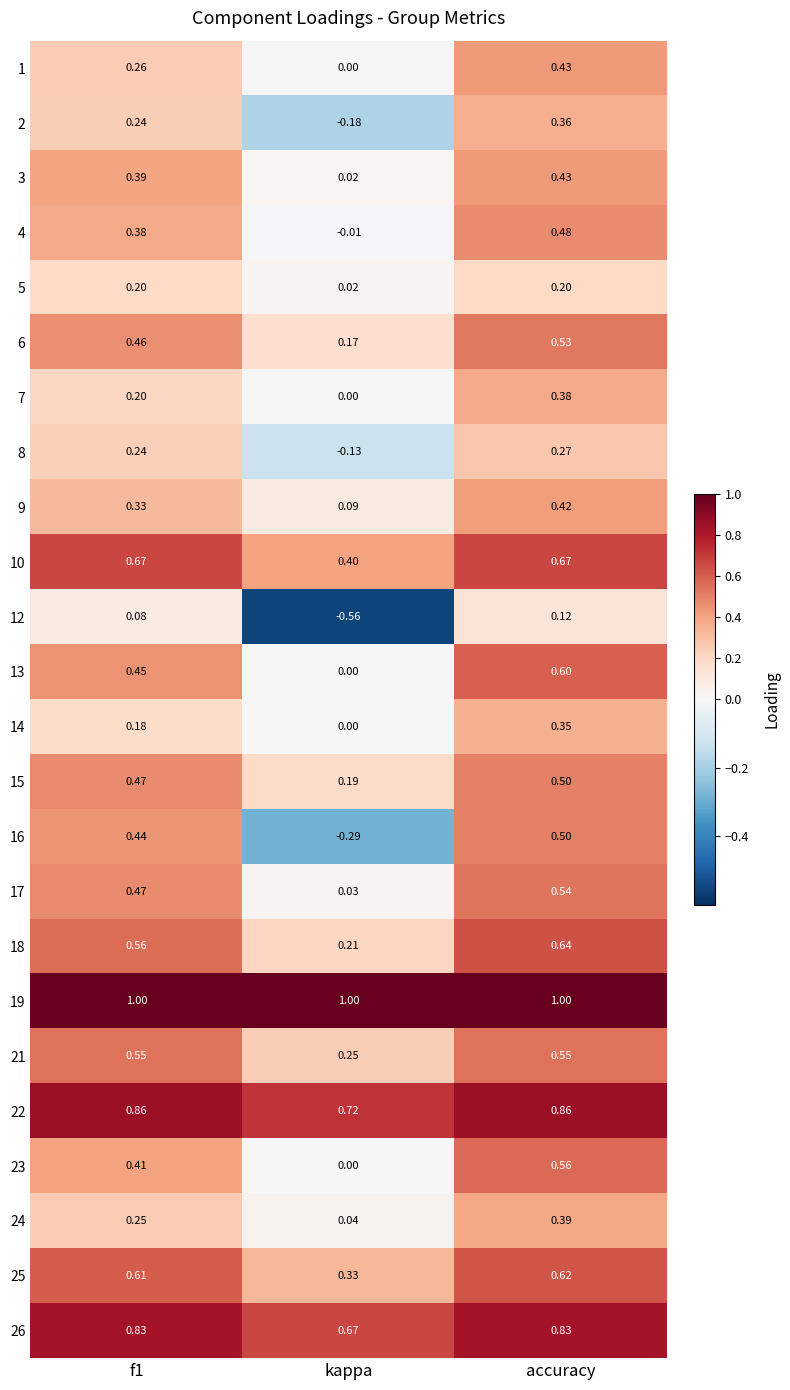

At which label does 2 reach its minimum?

kappa